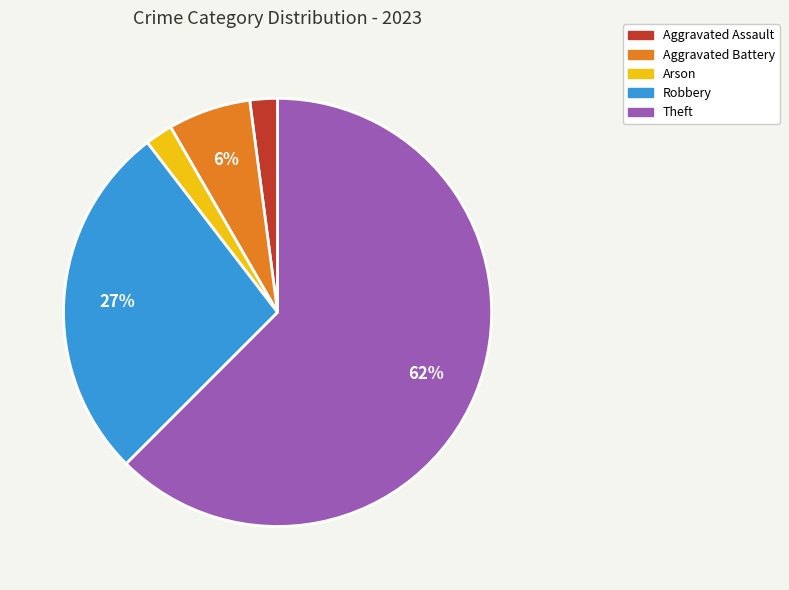

Is there any slice that represents more than half of the pie?

Yes